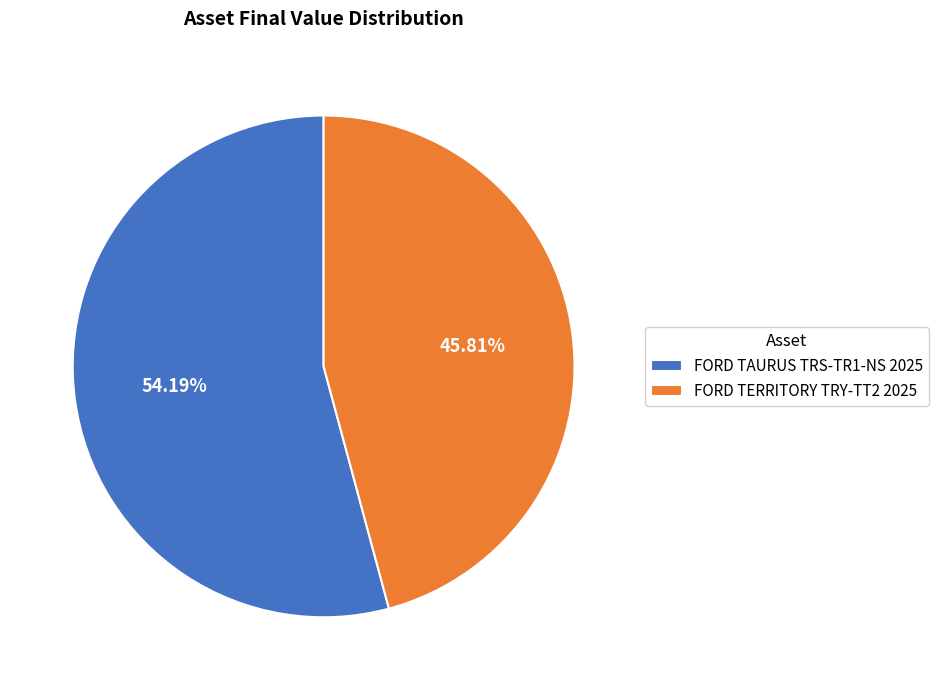

What portion of the pie excludes FORD TERRITORY TRY-TT2 2025?

54.2%